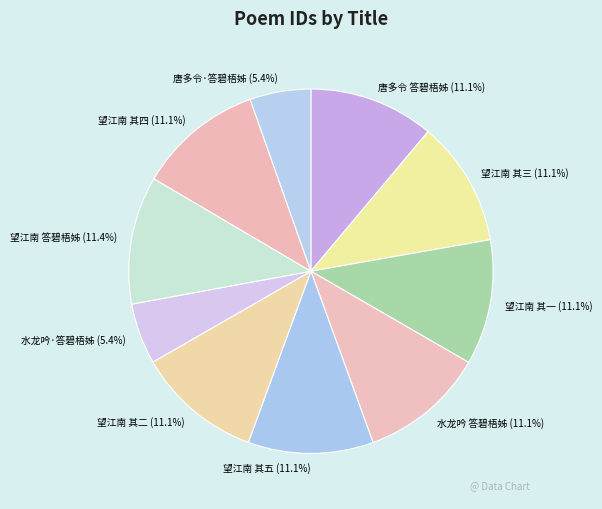

Is there any slice that represents more than half of the pie?

No